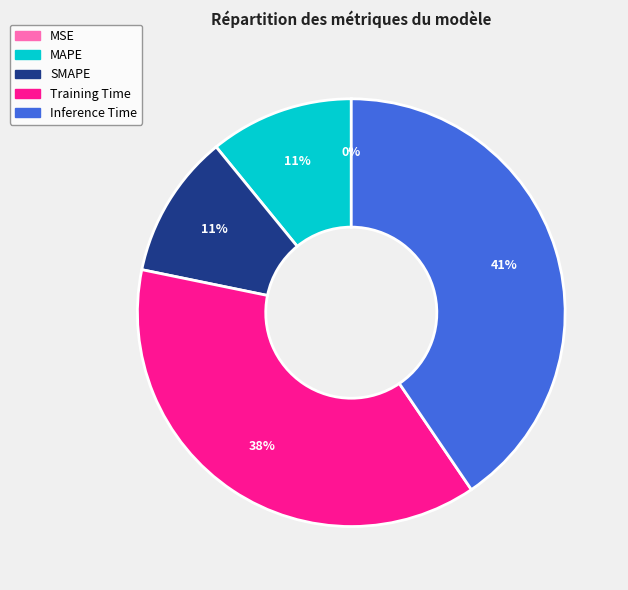

Is it true that Training Time is 30% of the pie?

False